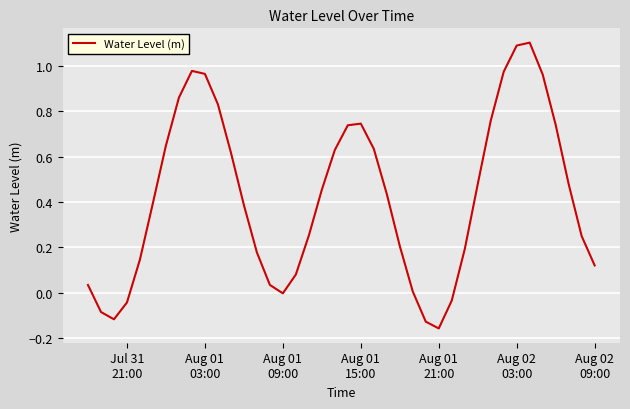

What is the difference between the maximum and minimum values?

1.3